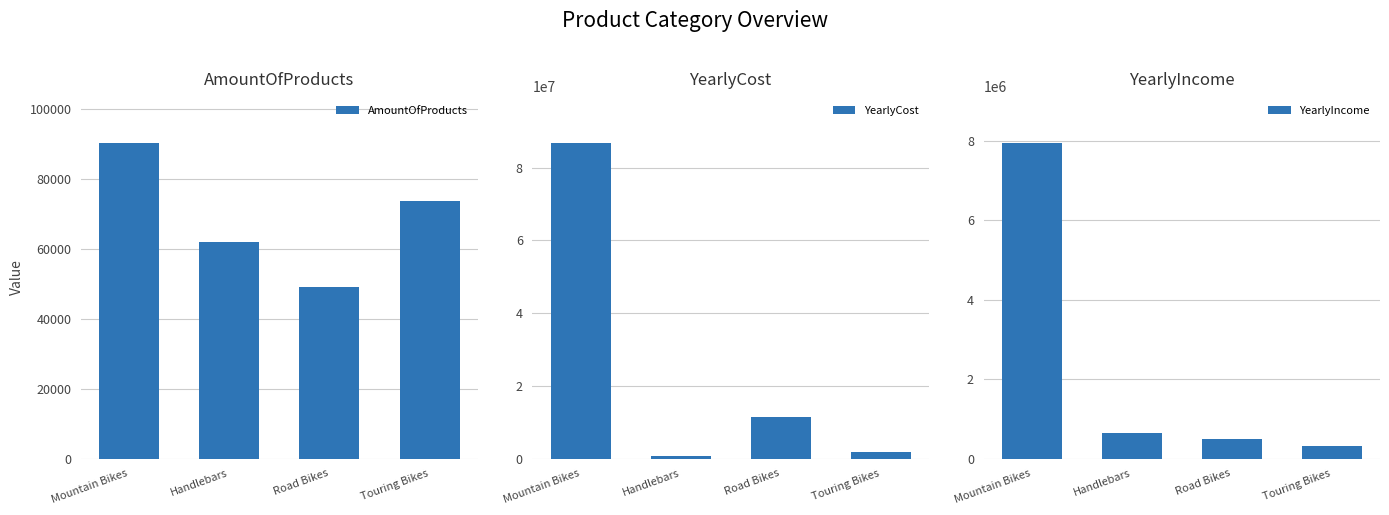

What is the total value across all series at Touring Bikes?

2194212.6